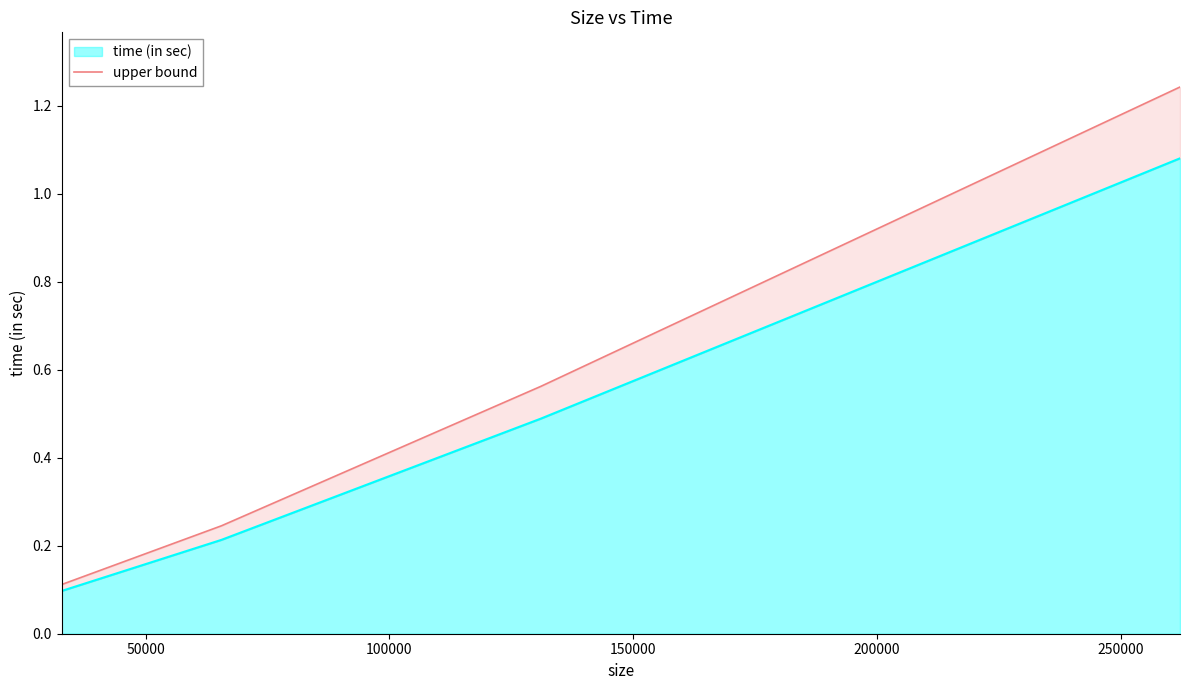

True or false: time (in sec) has more than 1 points higher than both neighbors.

False